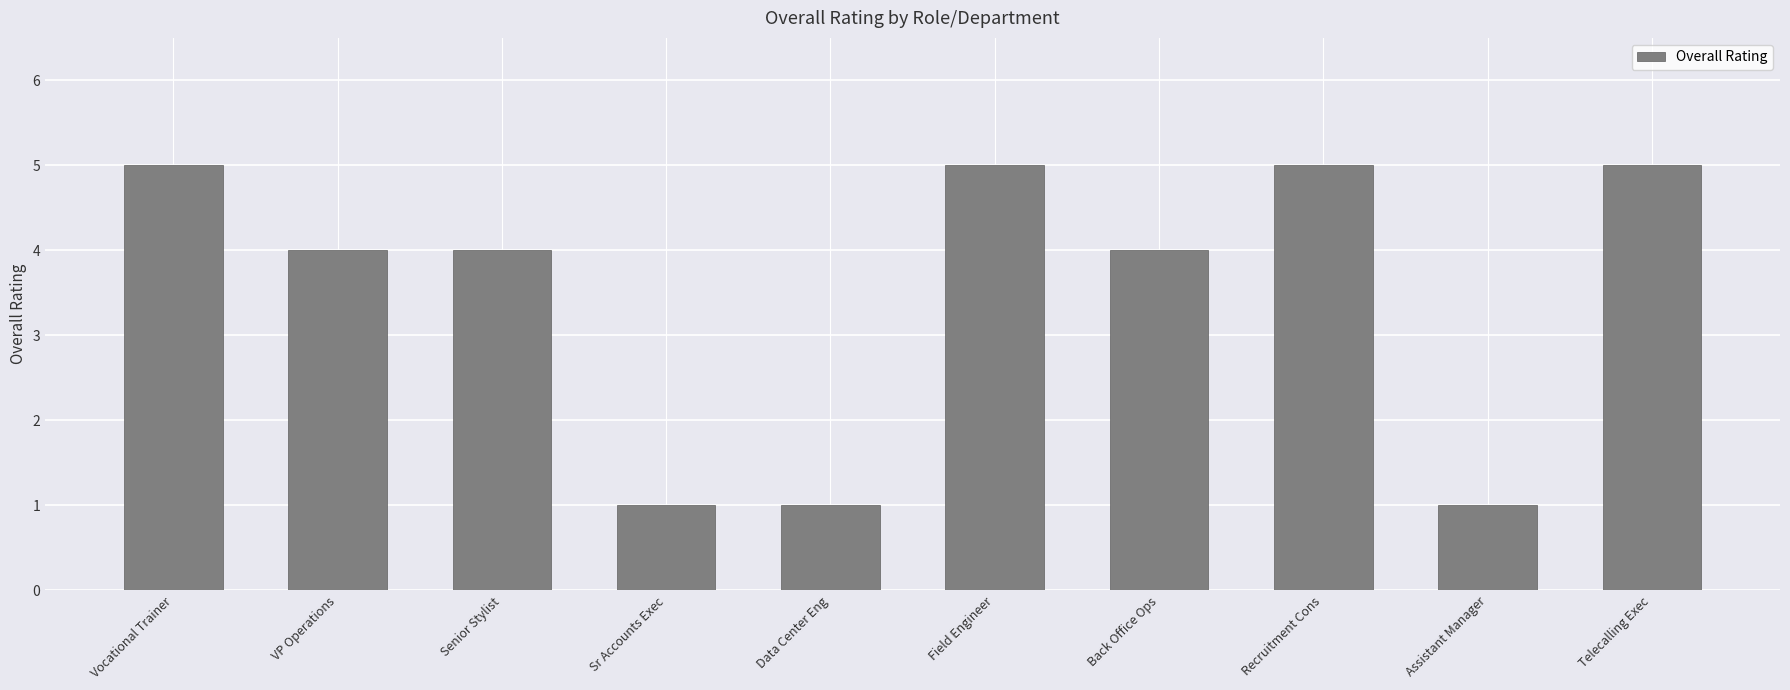

Reading right to left, what are all the values shown in this chart?

5	1	5	4	5	1	1	4	4	5